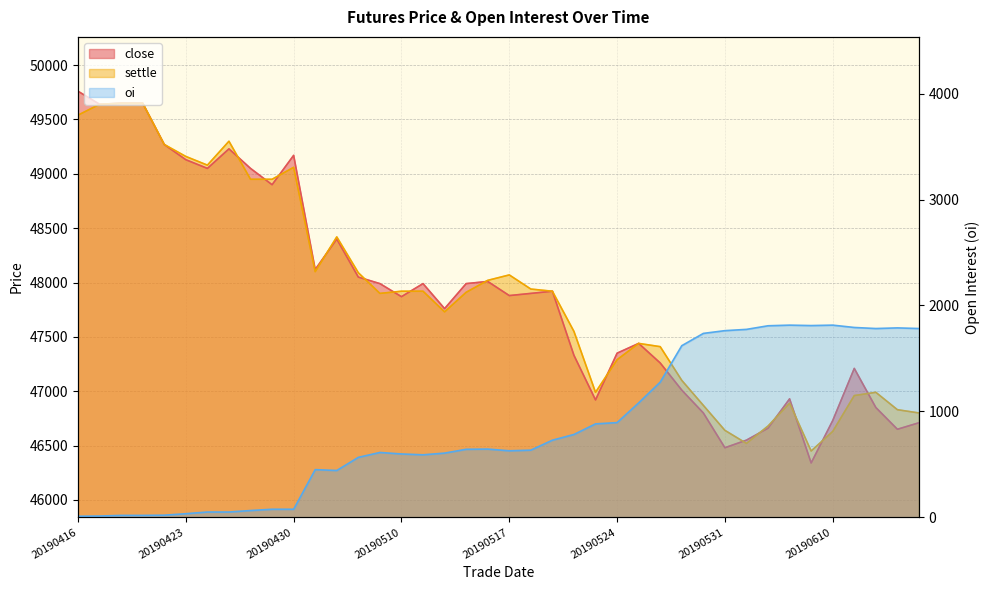

What is the difference between the maximum and minimum values in the close series?

3420